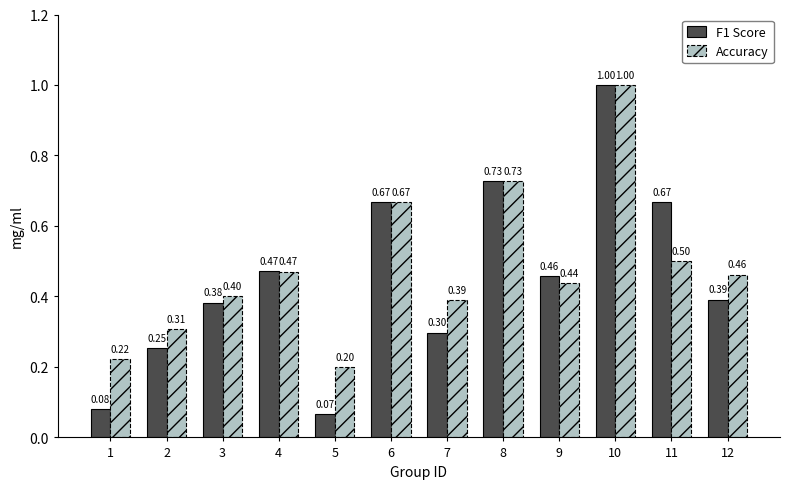

What is the total value across all series at 4?

0.9